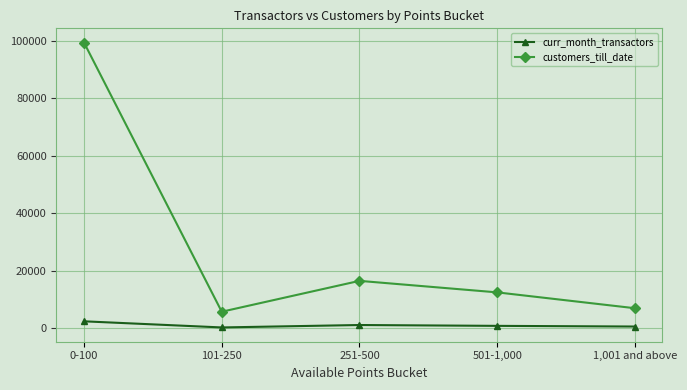

At how many categories does at least one series exceed 39821?

1